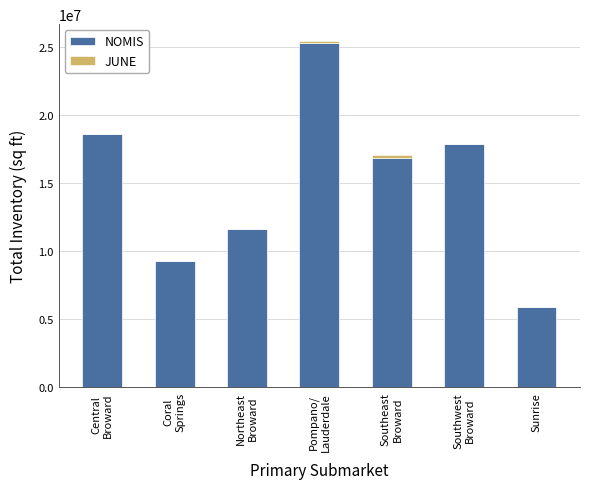

What is the highest value of the NOMIS series?

25313654